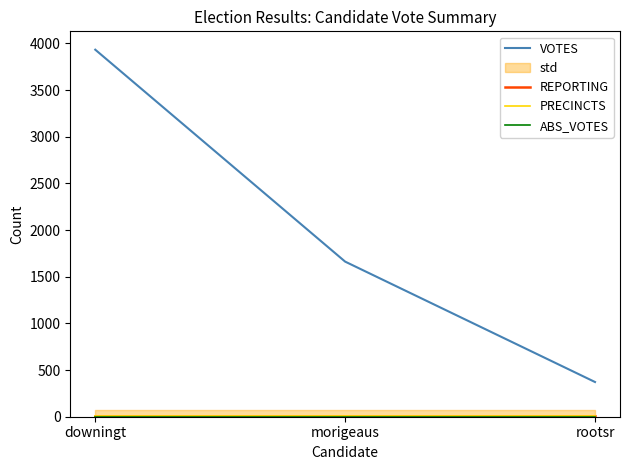

Which category has the lowest value in the REPORTING series?

downingt